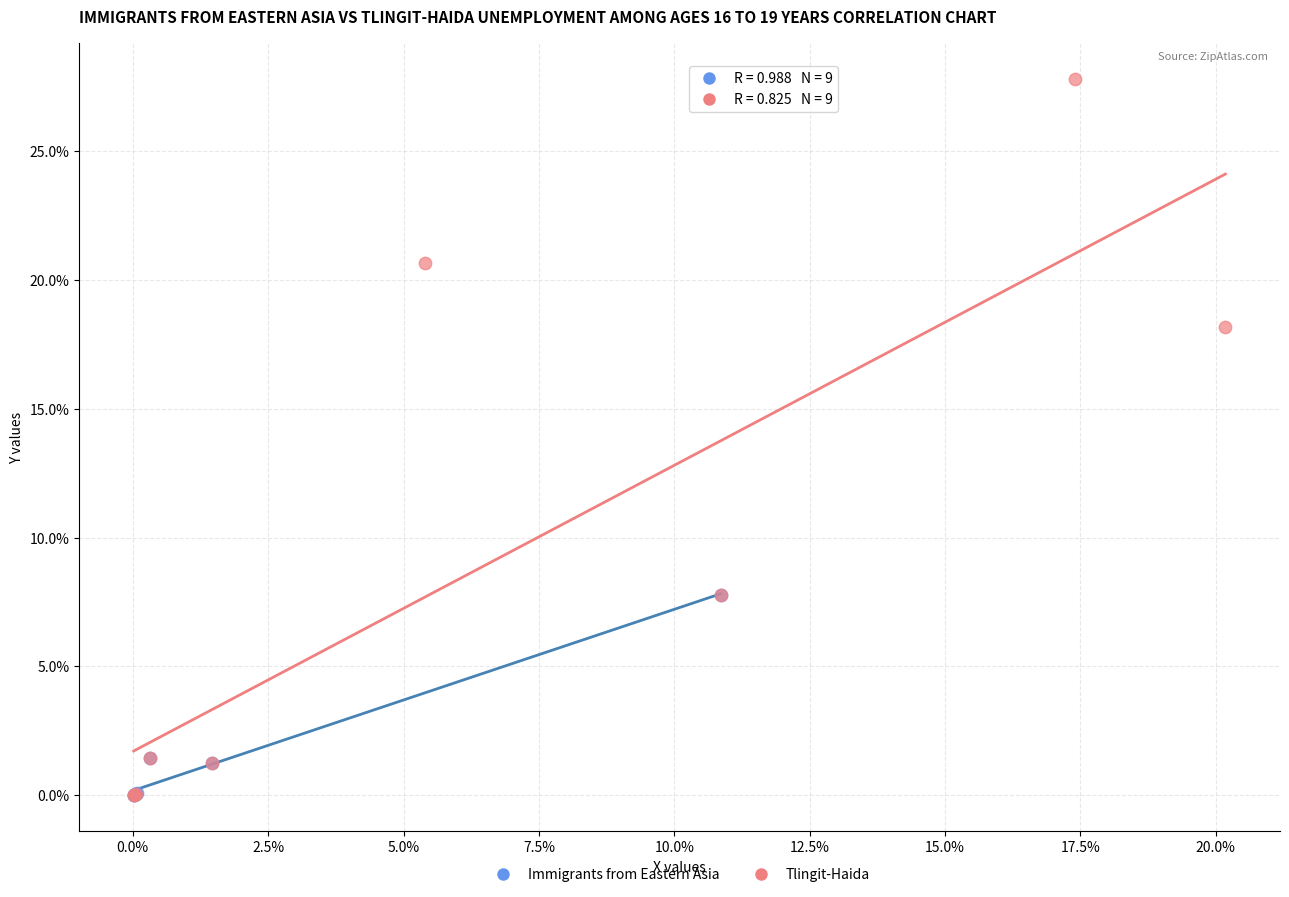

Which series has the largest Y range (max minus min)?

Tlingit-Haida